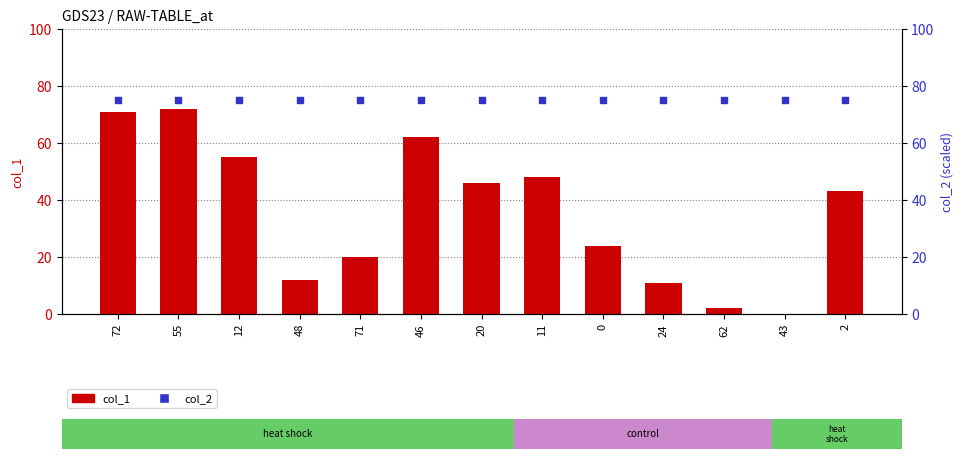

At how many categories does at least one series exceed 49?

13